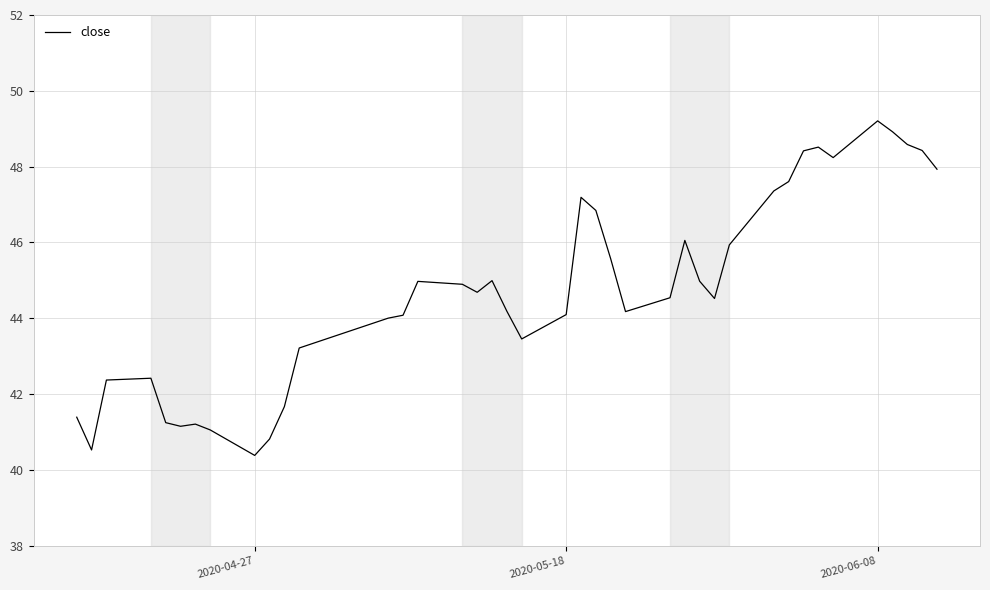

What is the minimum value shown in the chart?

40.4